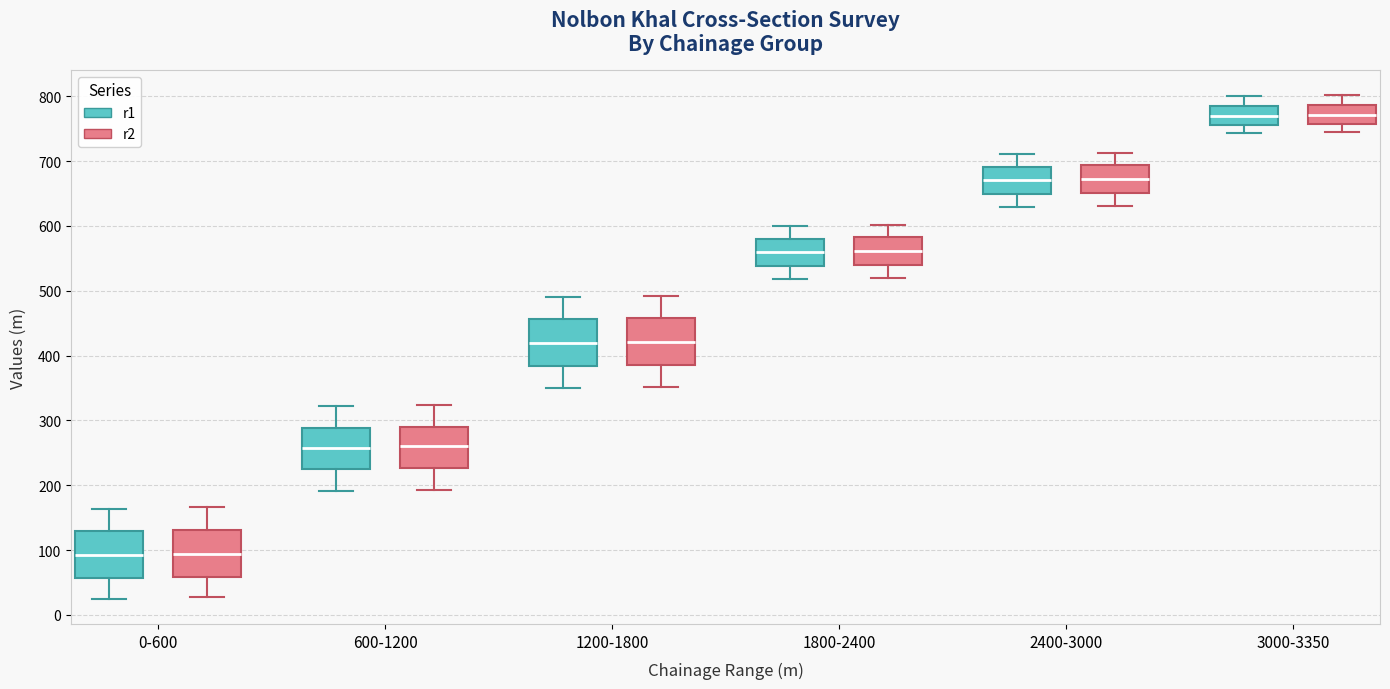

Where does the median line of the box for 1200-1800 (r2) sit on the y-axis? The values are not printed on the chart, so give them approximately, as read against the axis.

420